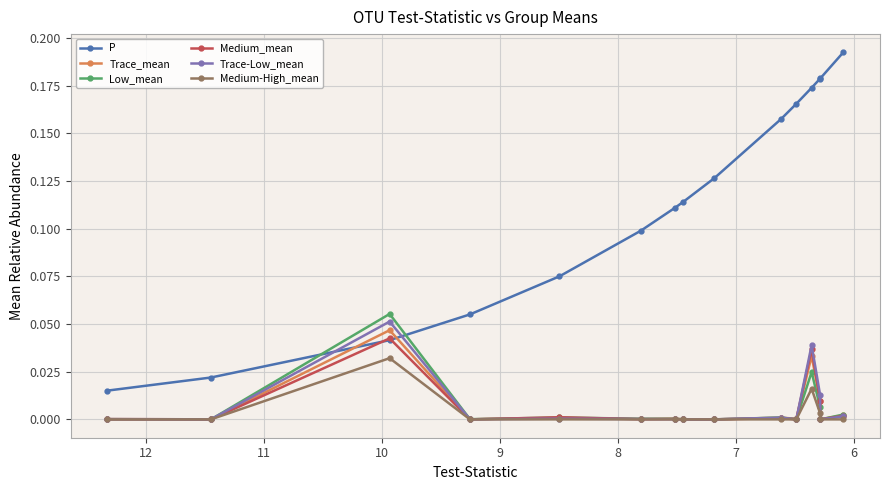

Which series changed the most between 12 and 9?

P